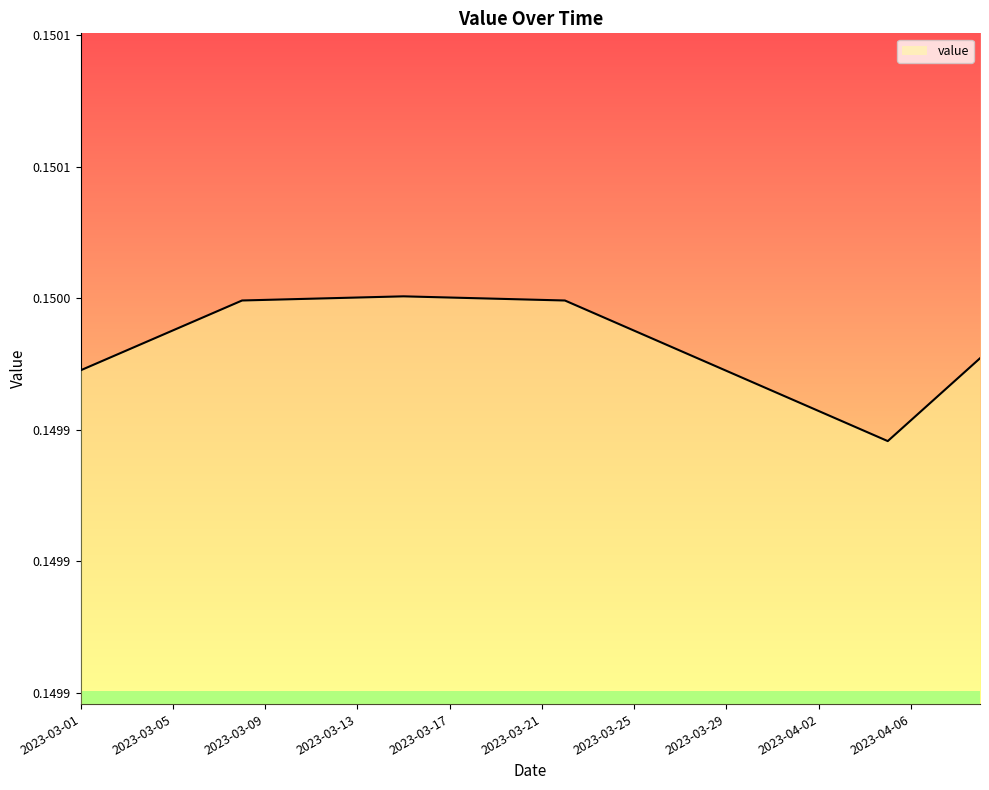

Reading left to right, extract all data points from this chart.

0.1	0.1	0.1	0.1	0.1	0.1	0.1	0.1	0.1	0.1	0.1	0.2	0.2	0.2	0.2	0.2	0.2	0.2	0.1	0.1	0.1	0.1	0.1	0.1	0.1	0.1	0.1	0.1	0.1	0.1	0.1	0.1	0.1	0.1	0.1	0.1	0.1	0.1	0.1	0.1